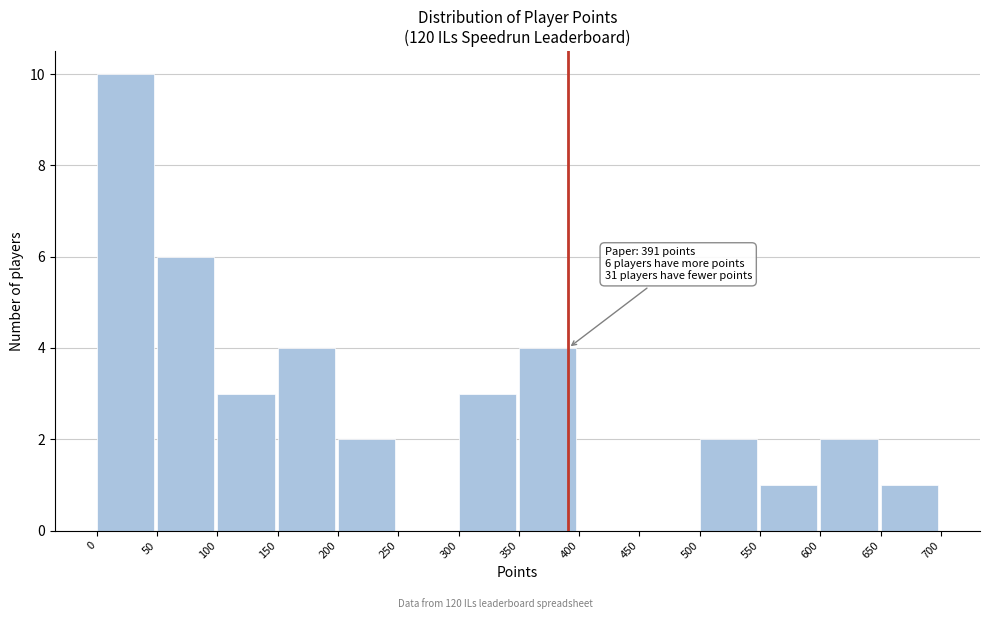

Over which range of the x-axis is the bar tallest?

0 to 50